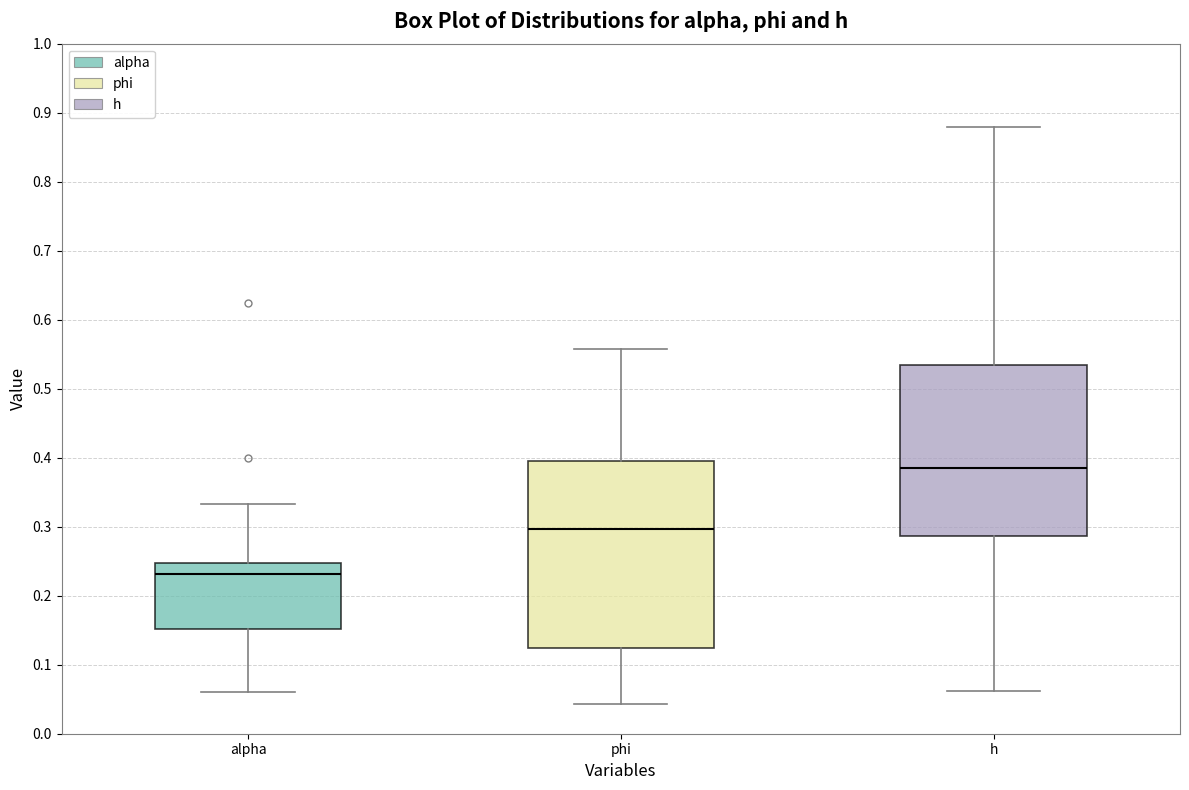

Reading left to right, transcribe this box plot: for each box, give where its median line is, the range the box spans, and where its two whiskers end, as read against the y-axis. The values are not printed on the chart, so give them approximately, as read against the axis.

alpha: median 0.23, box 0.15 to 0.25, whiskers 0.06 to 0.33
phi: median 0.30, box 0.12 to 0.40, whiskers 0.04 to 0.56
h: median 0.39, box 0.29 to 0.53, whiskers 0.06 to 0.88